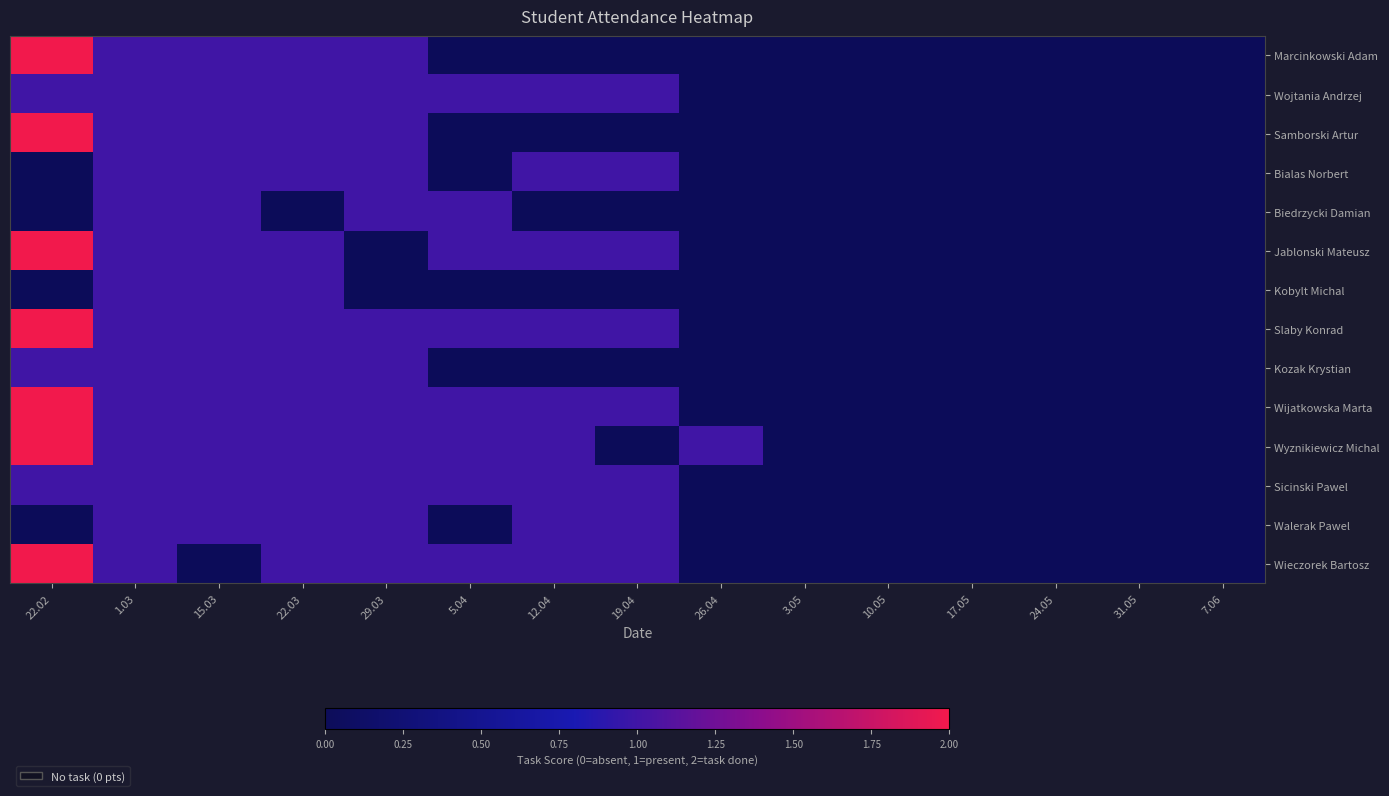

How many distinct data groups are displayed?

14